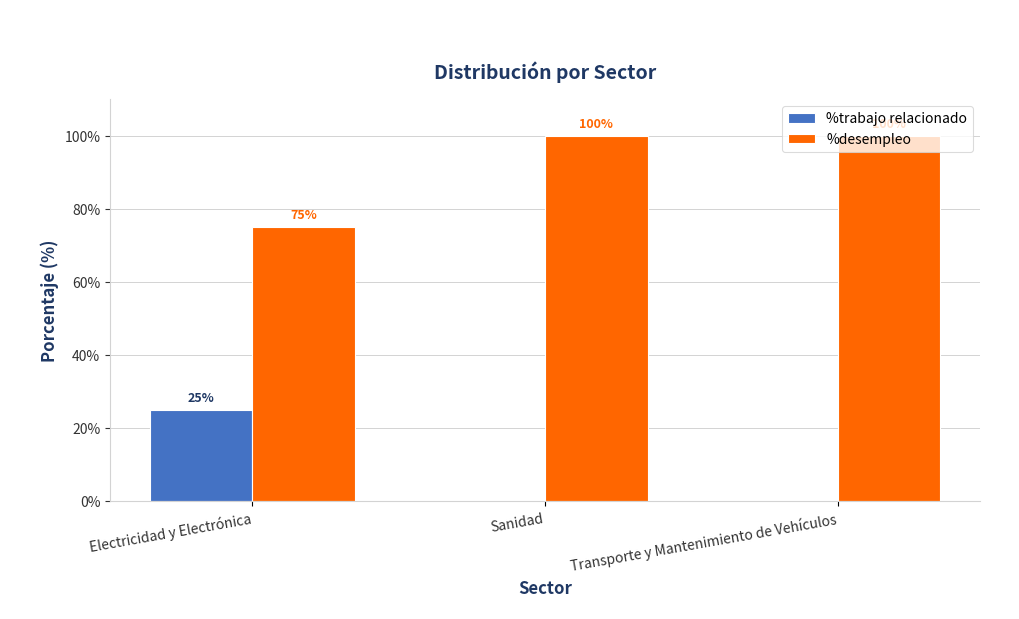

What is the average value of the %trabajo relacionado series?

8